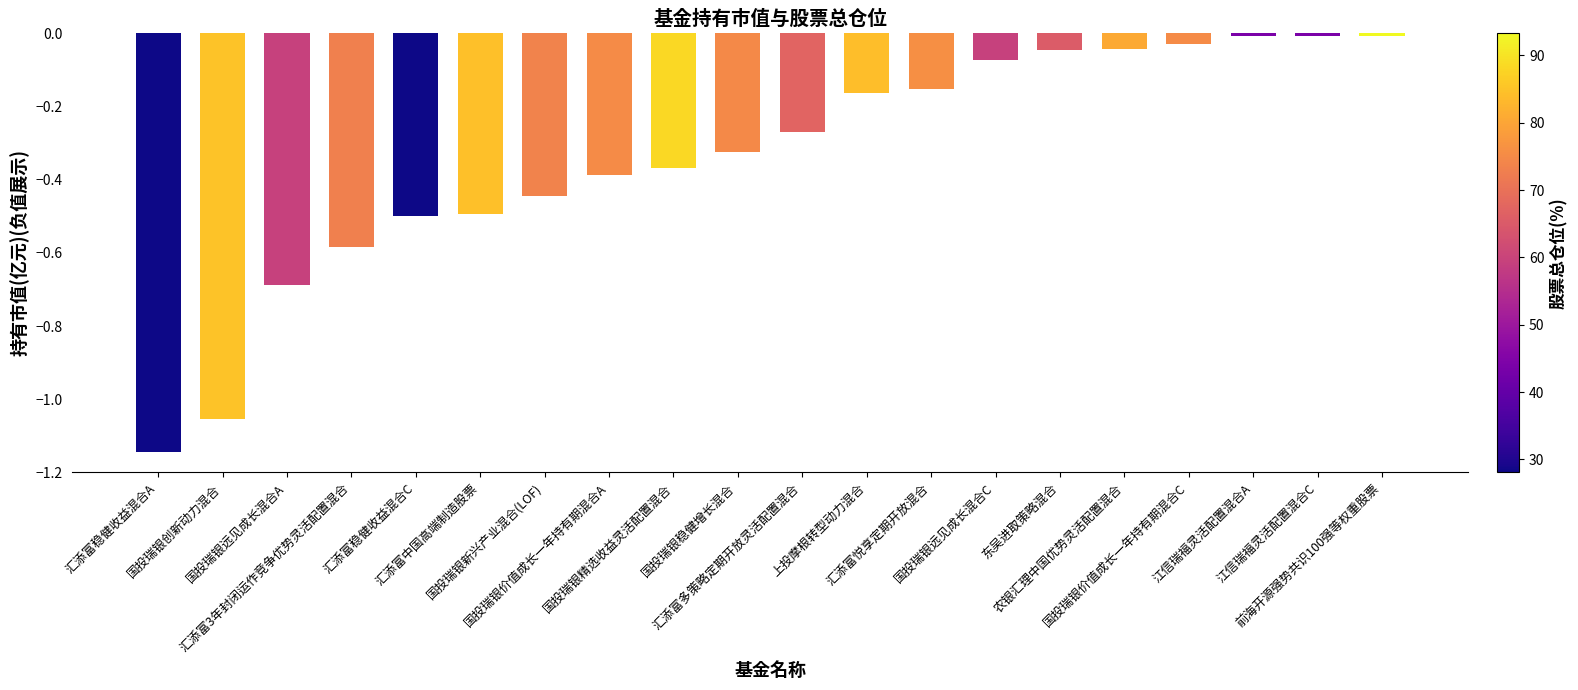

What is the difference between the second highest and minimum values?

1.1